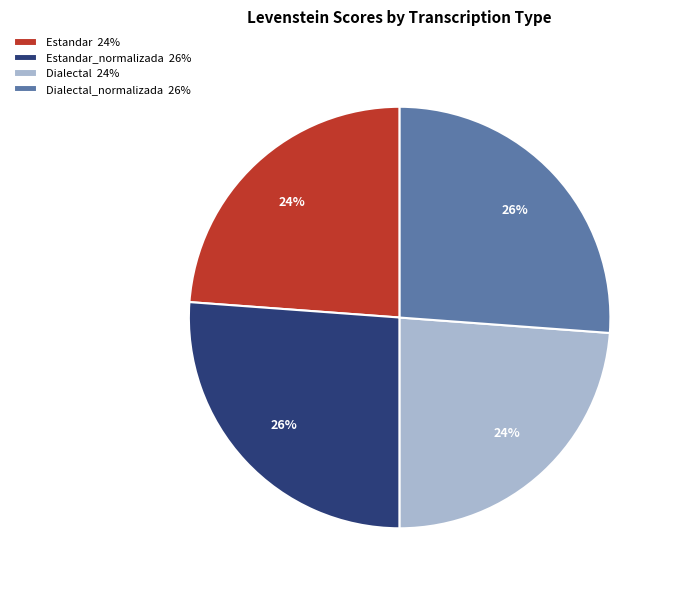

Is Dialectal_normalizada 26% the majority of the pie?

No